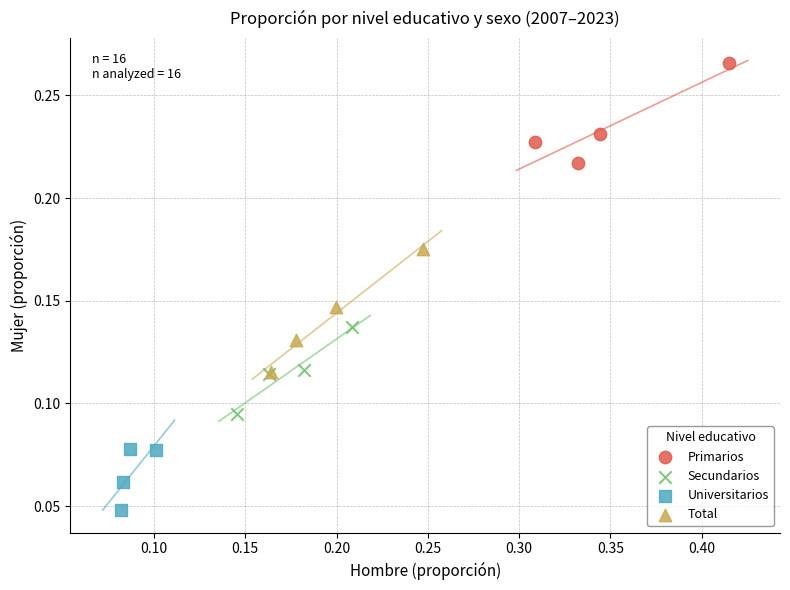

Which series contains the highest Y value?

Primarios